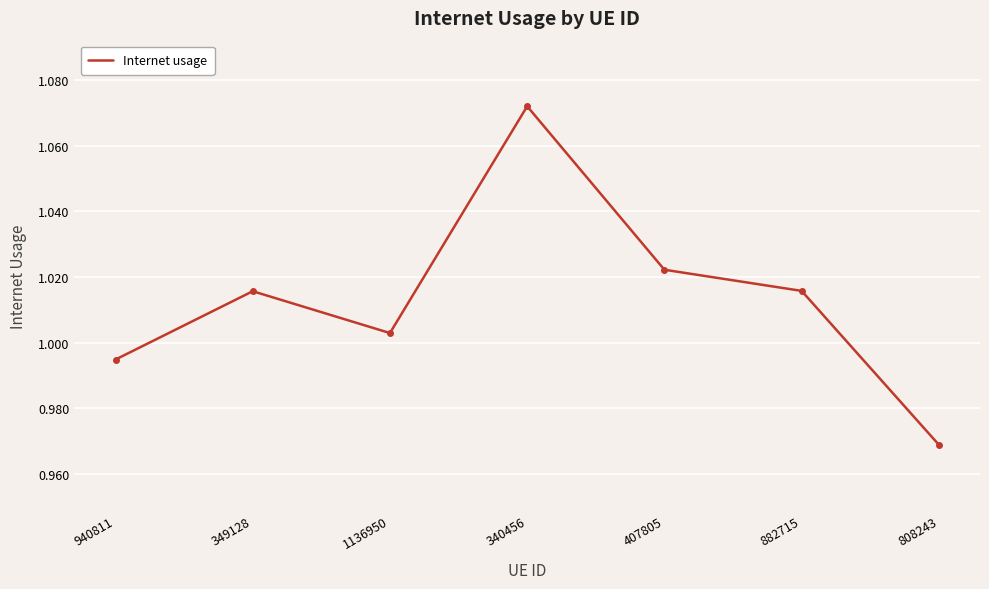

How many interior local valleys (lower than both neighbors) does the data have?

1